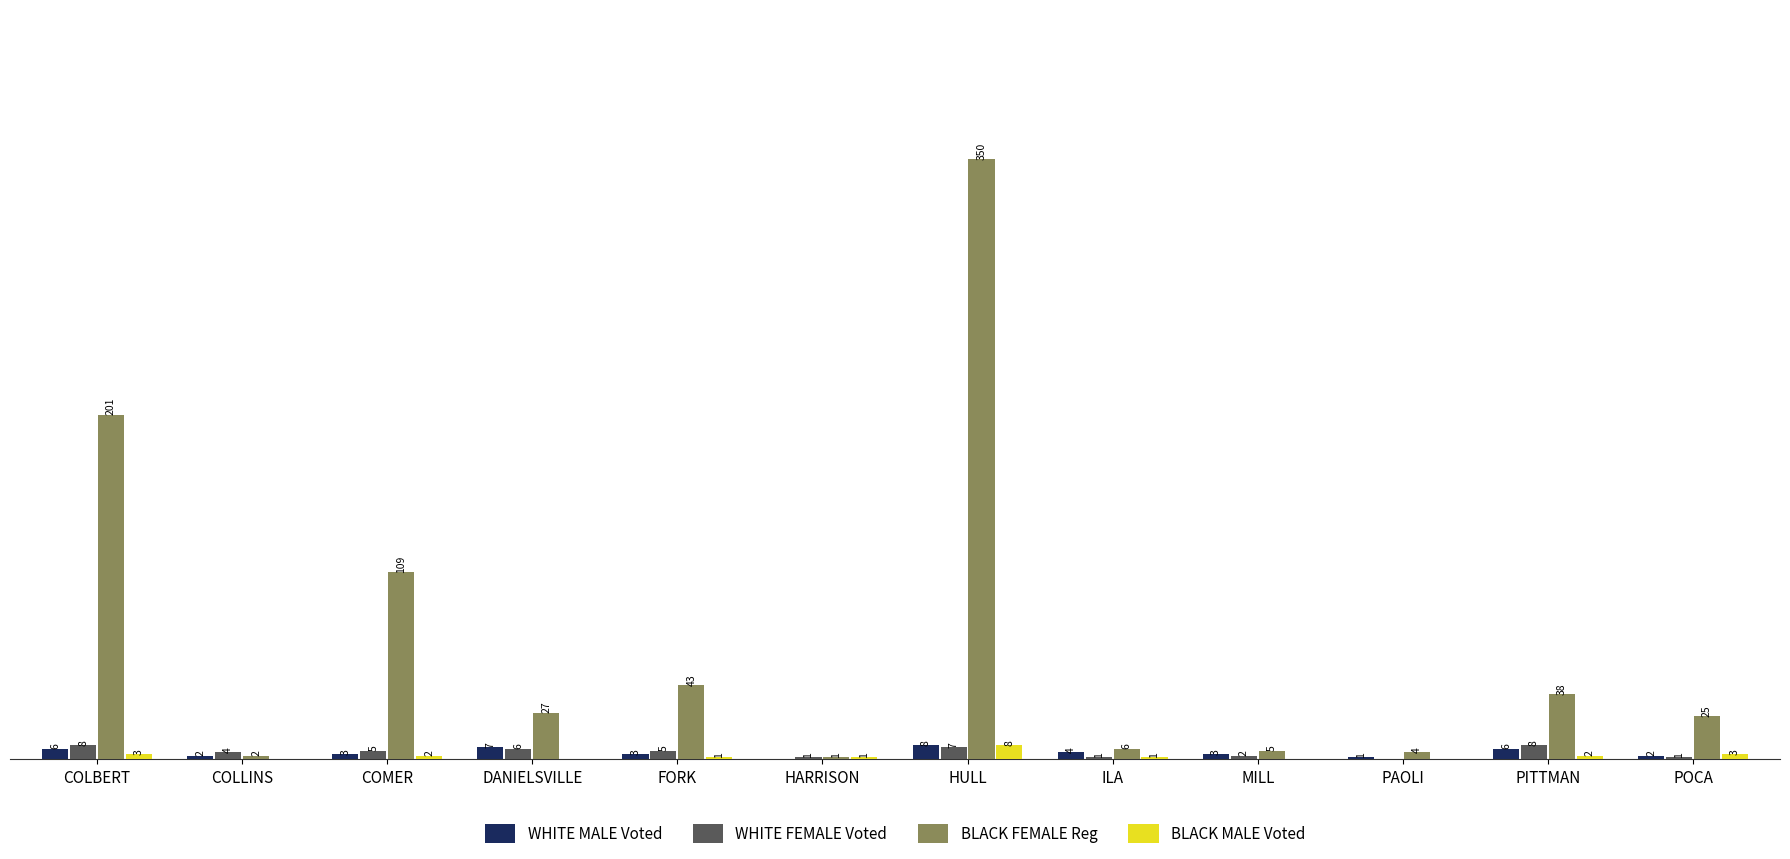

Which category has the highest value in the BLACK FEMALE Reg series?

HULL